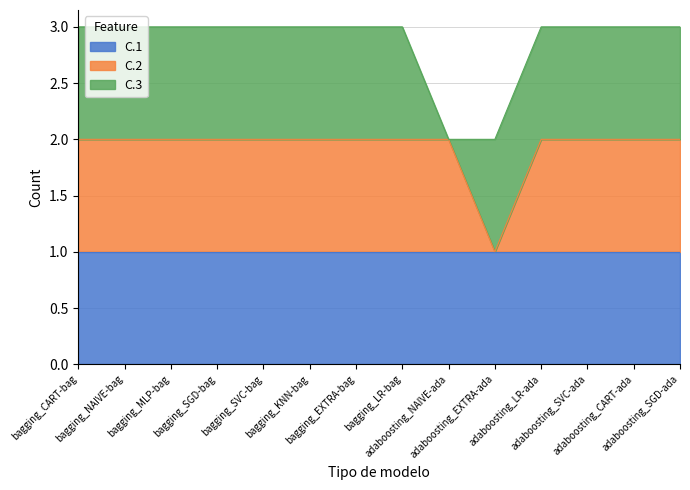

At which label is C.2 closest to 0?

adaboosting_EXTRA-ada